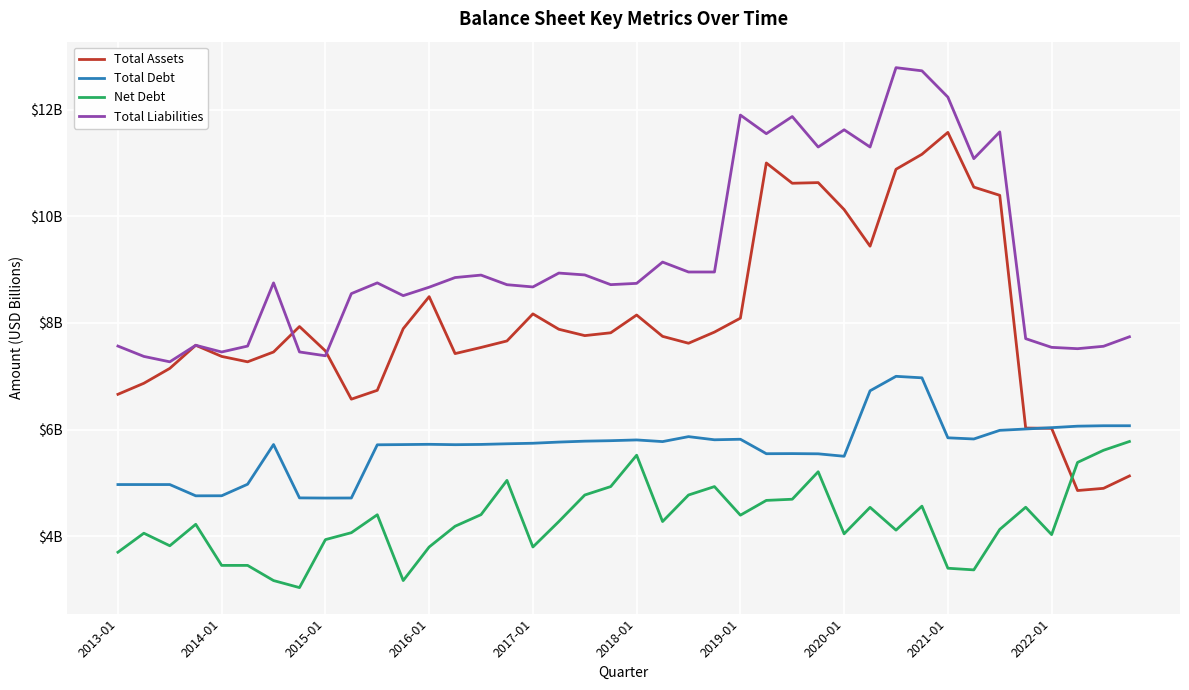

Is this an area chart (filled region under the line)?

No